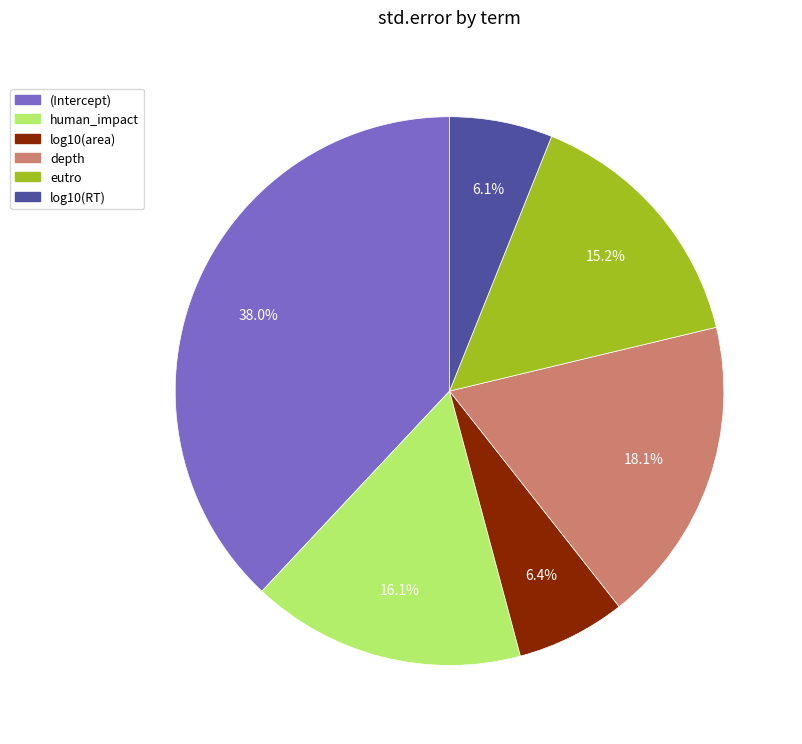

Is it true that log10(RT) is 6% of the pie?

True